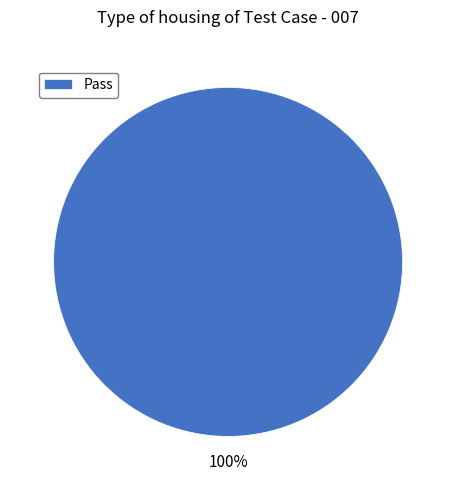

To the nearest percent, what percentage of the pie is Pass?

100%